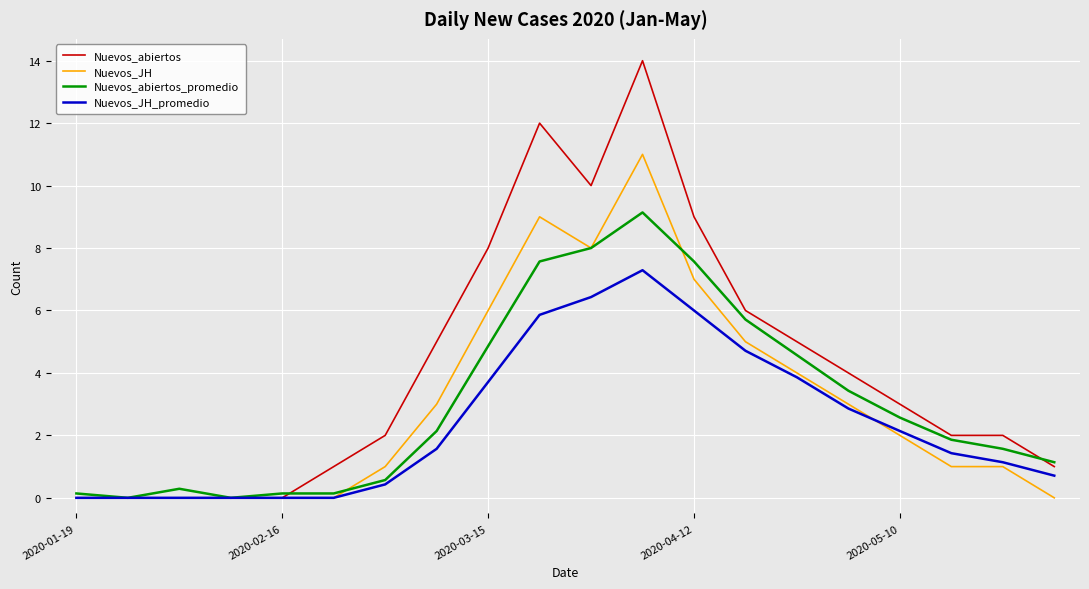

Which series has the widest spread of values?

Nuevos_abiertos